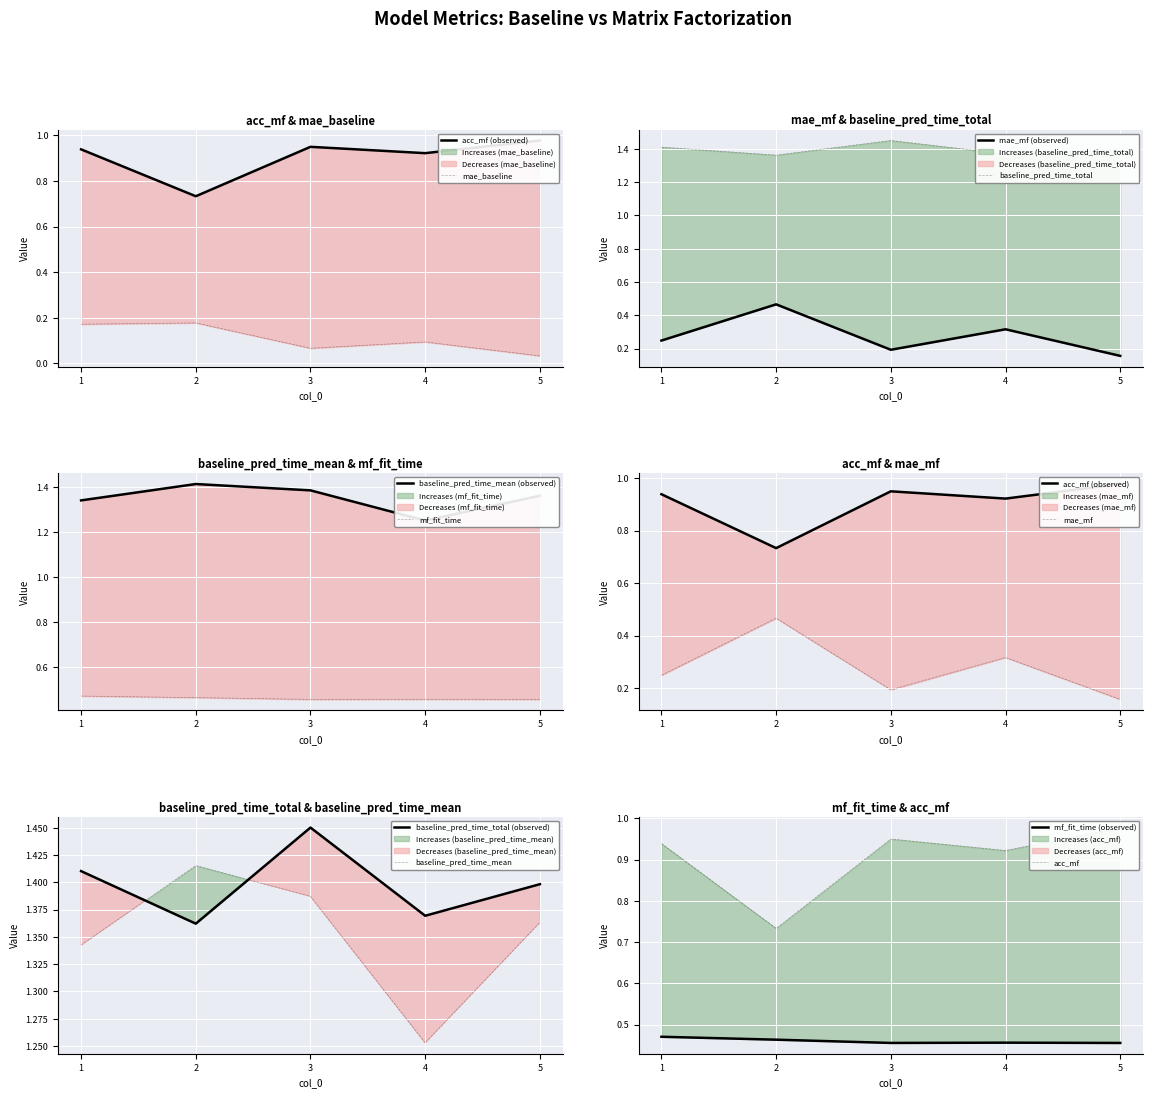

What is the value of the mae_mf point at the 1st from the left?

0.2